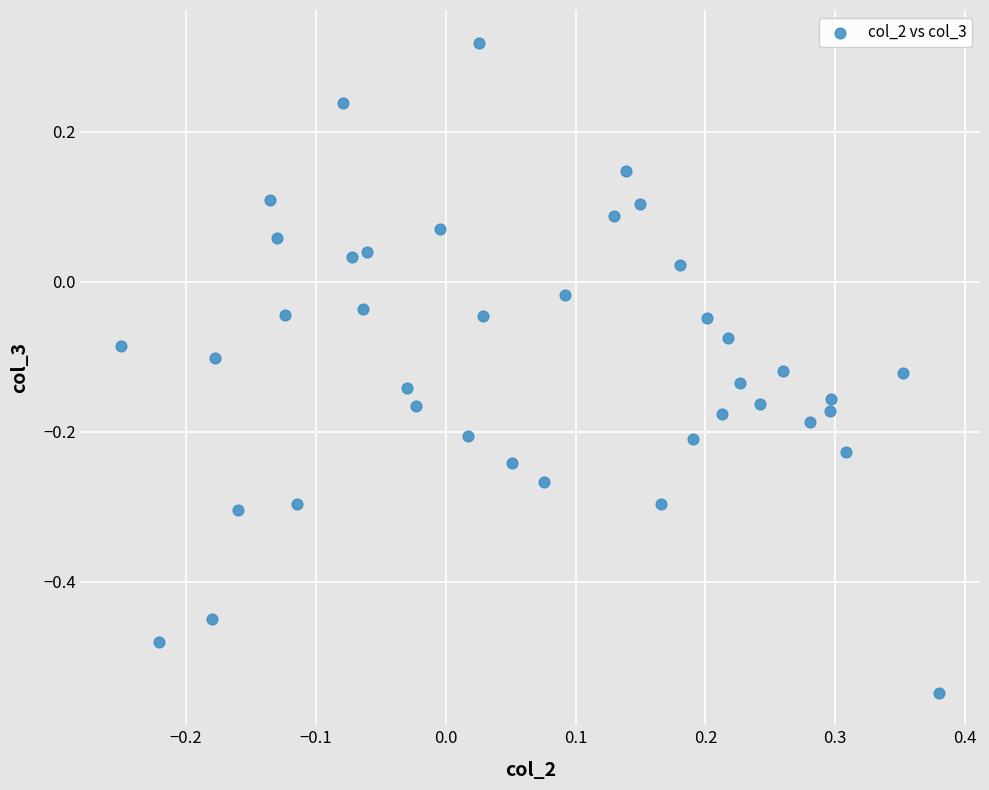

What is the range of X values (max minus min)?

0.6